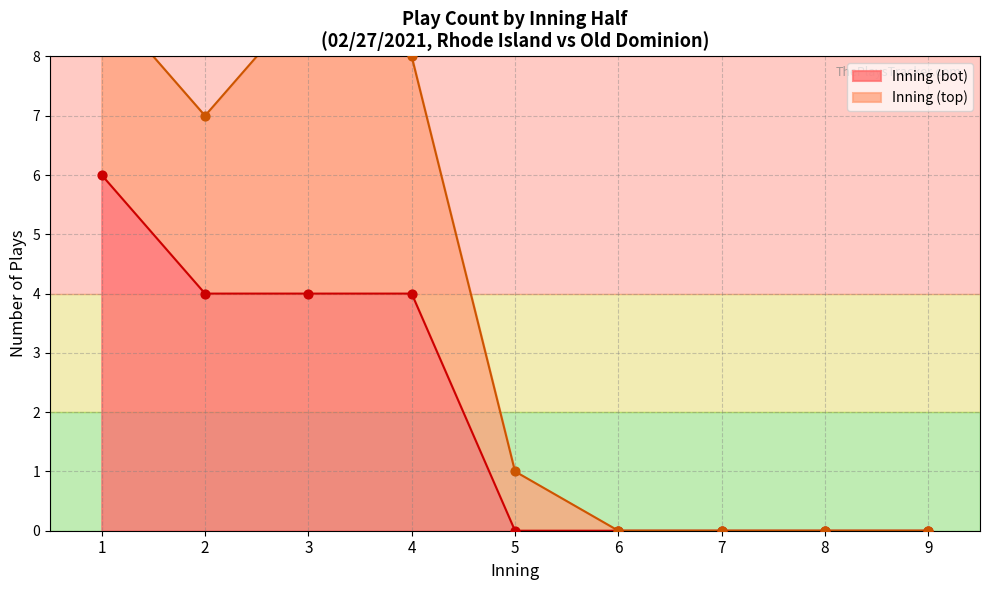

Which series has the largest Y range (max minus min)?

Inning (top)